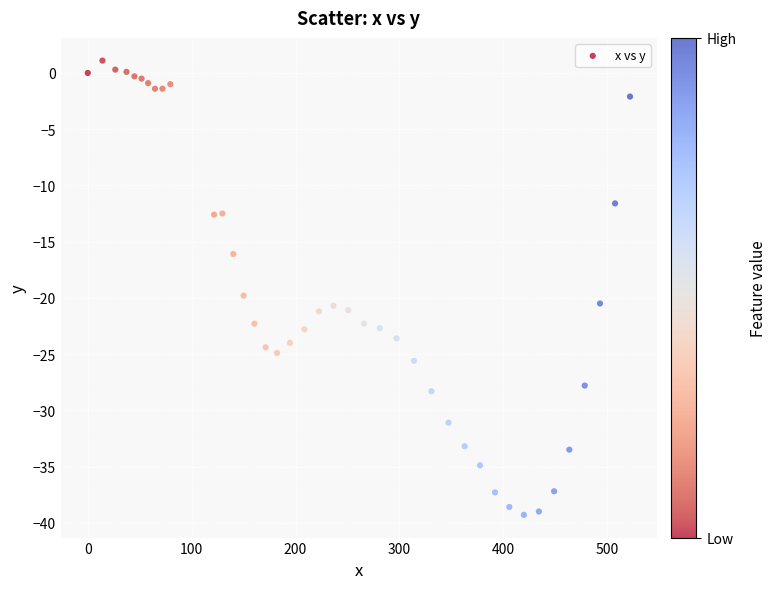

What Y value in the scatter plot is closest to -19?

-19.8